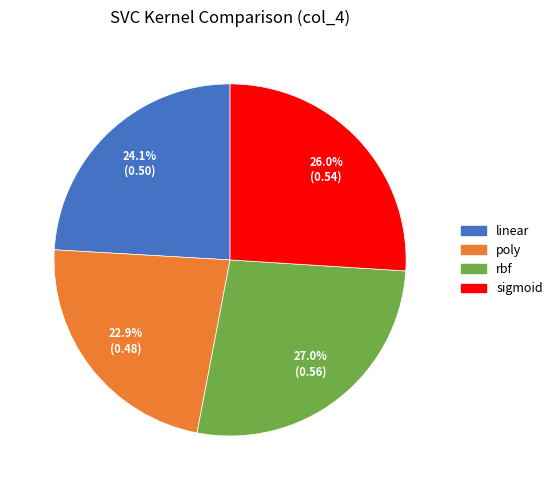

Count the number of slices in the pie.

4